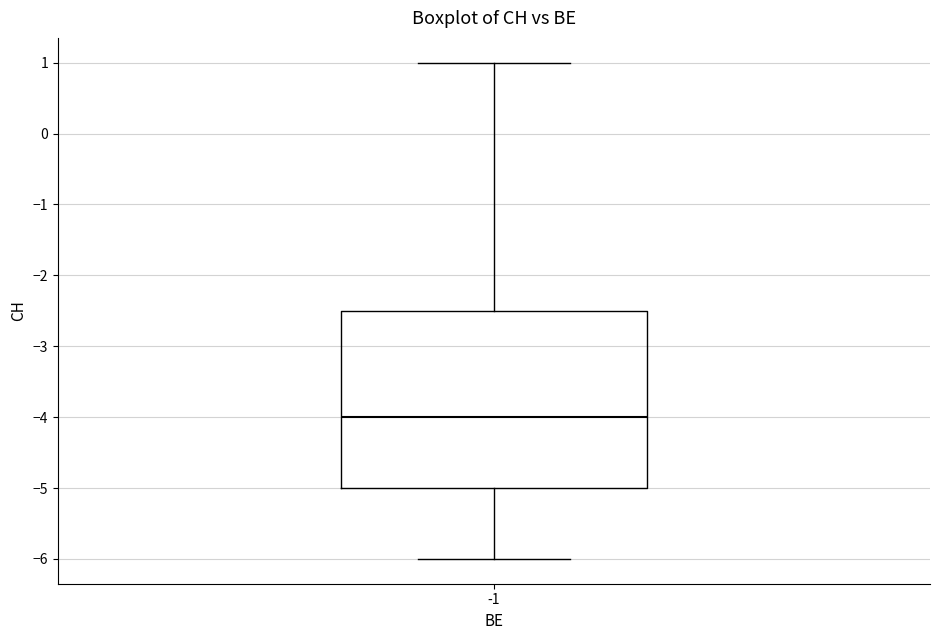

Transcribe this box plot: give where the median line is, the range the box spans, and where the two whiskers end, as read against the y-axis. The values are not printed on the chart, so give them approximately, as read against the axis.

median -4.0, box -5.0 to -2.5, whiskers -6.0 to 1.0